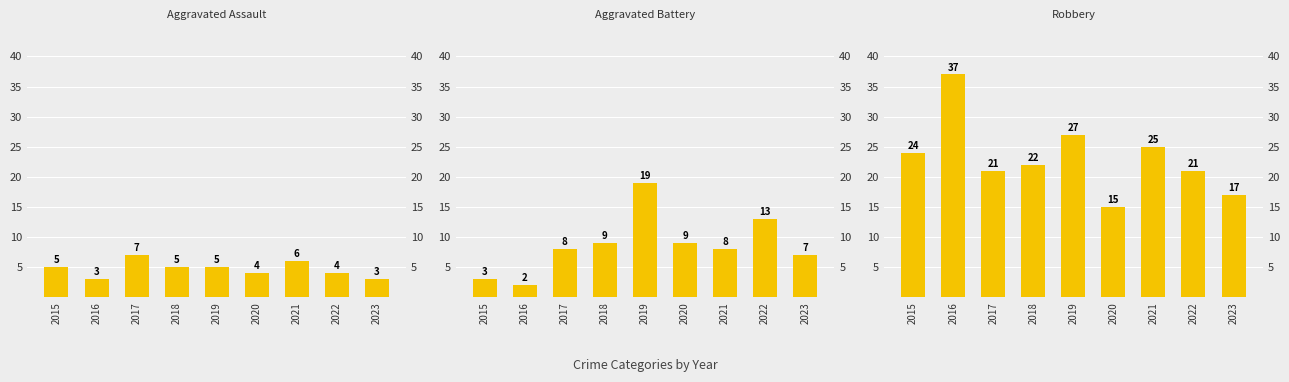

What is the average value of the Aggravated Assault series?

5